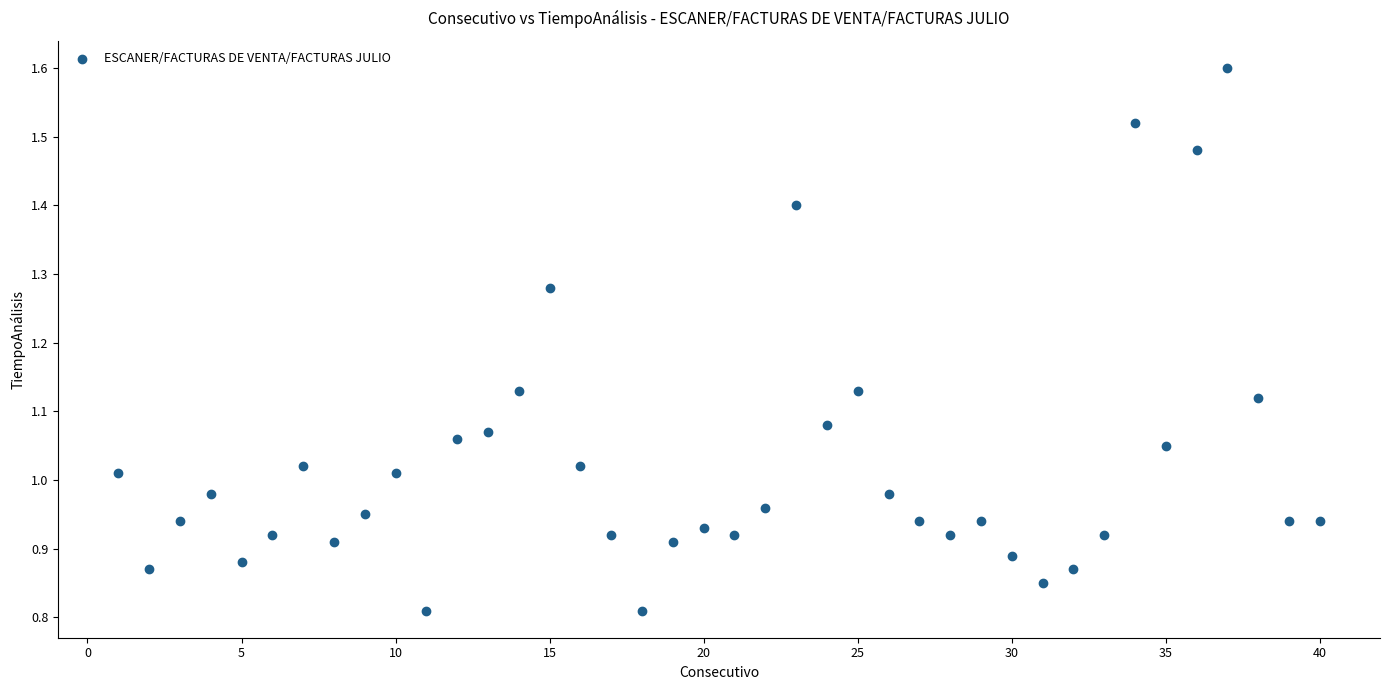

What is the range of X values (max minus min)?

39.0